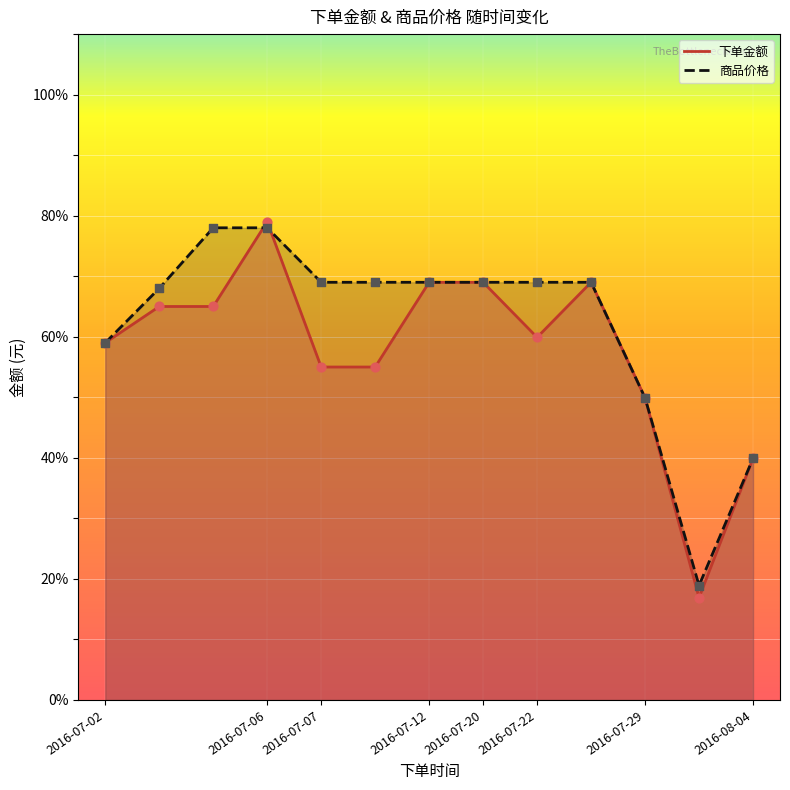

At which category is the sum across all series the highest?

2016-07-06